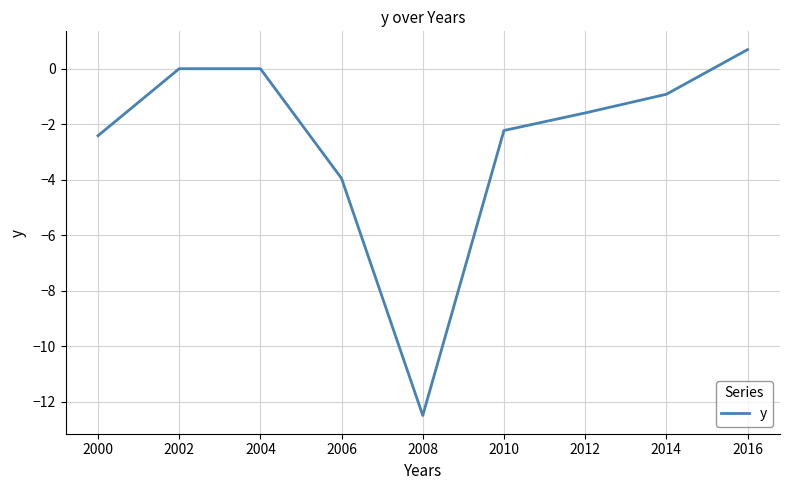

The chart shows a value of 0.7 at 2016. True or false?

True